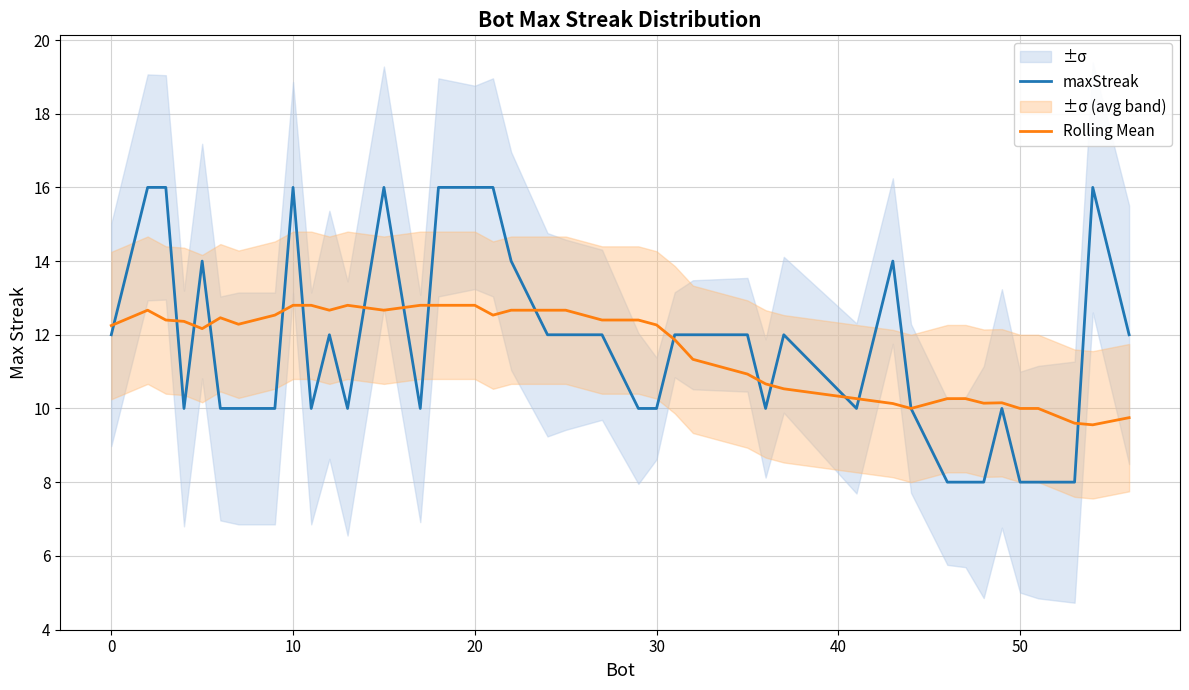

What is the lowest value of the Rolling Mean series?

9.6